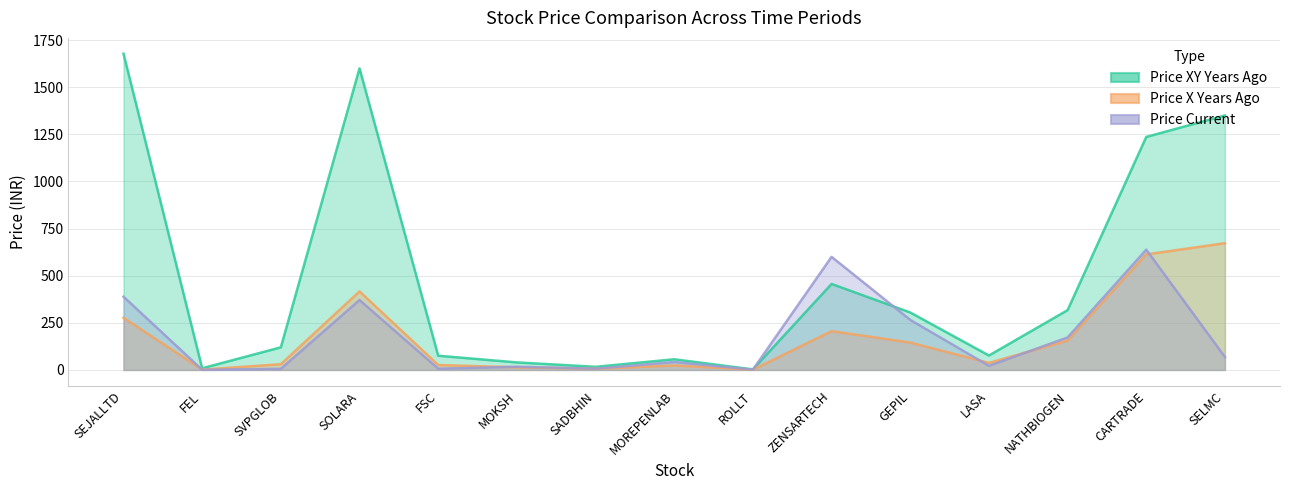

How many intersections are there between price_xy_years_ago and price_current?

2